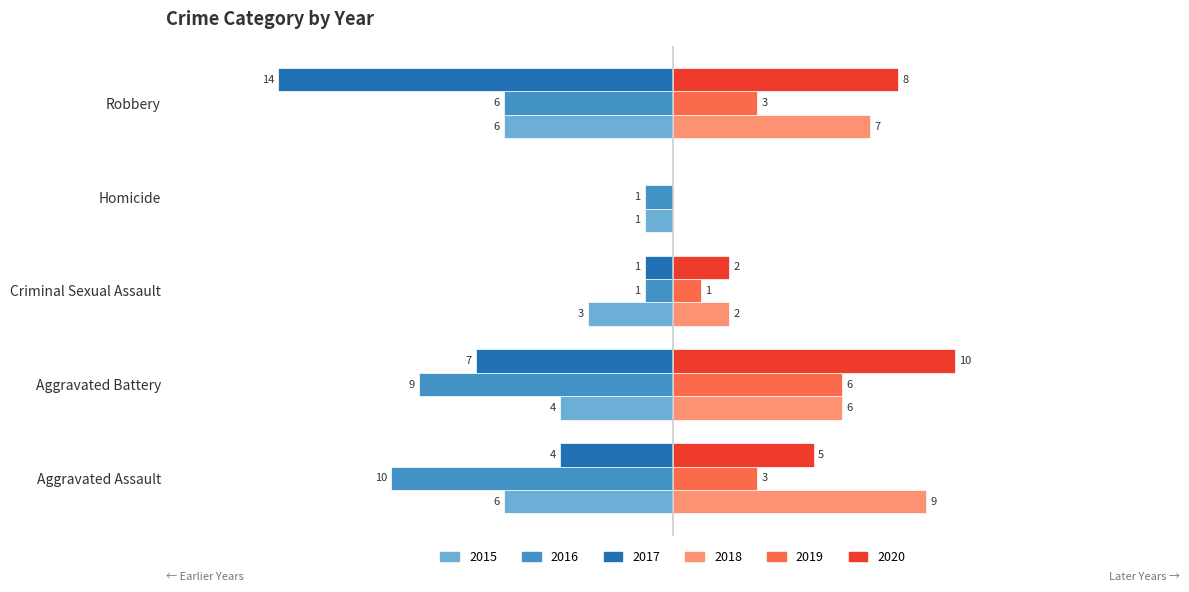

Where is 2015 nearest to the value -3?

Criminal Sexual Assault